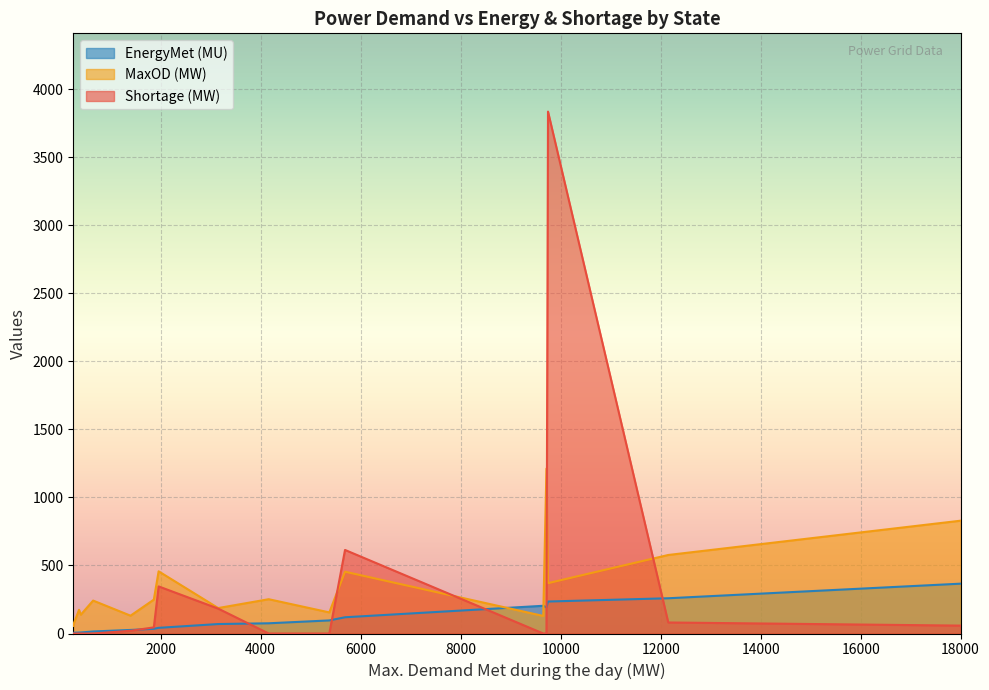

List the series in order of their peak value, lowest first.

EnergyMet (MU), MaxOD (MW), Shortage (MW)